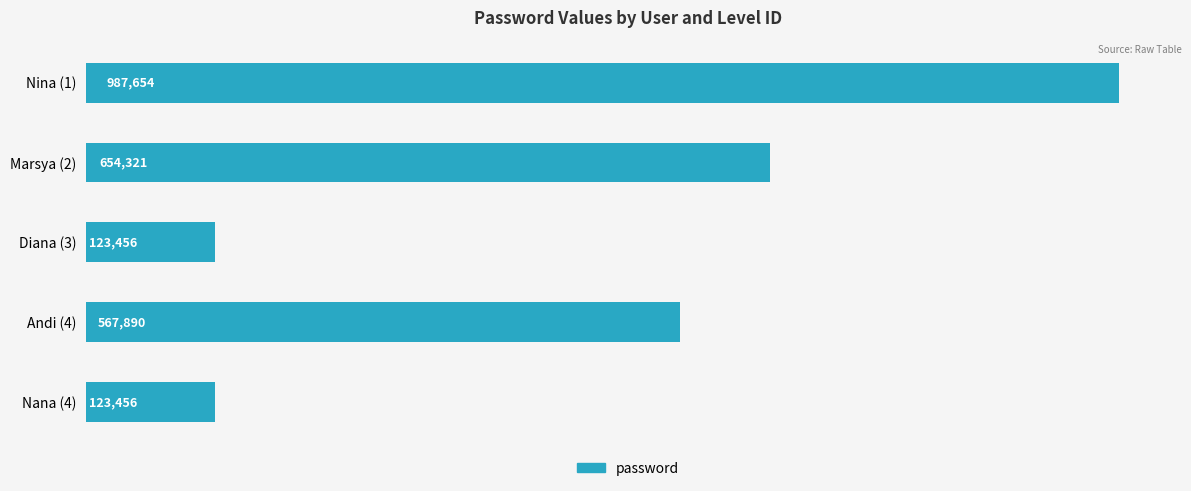

Are the bars horizontal?

Yes